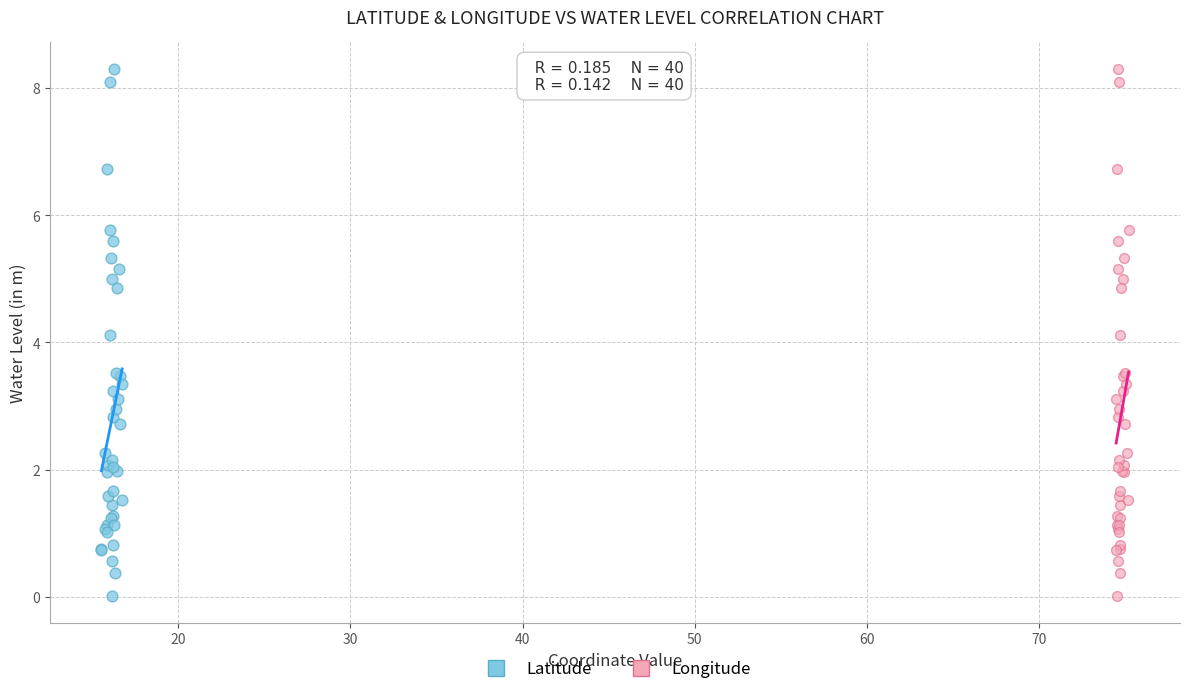

What are all the series names shown in the legend?

Latitude, Longitude